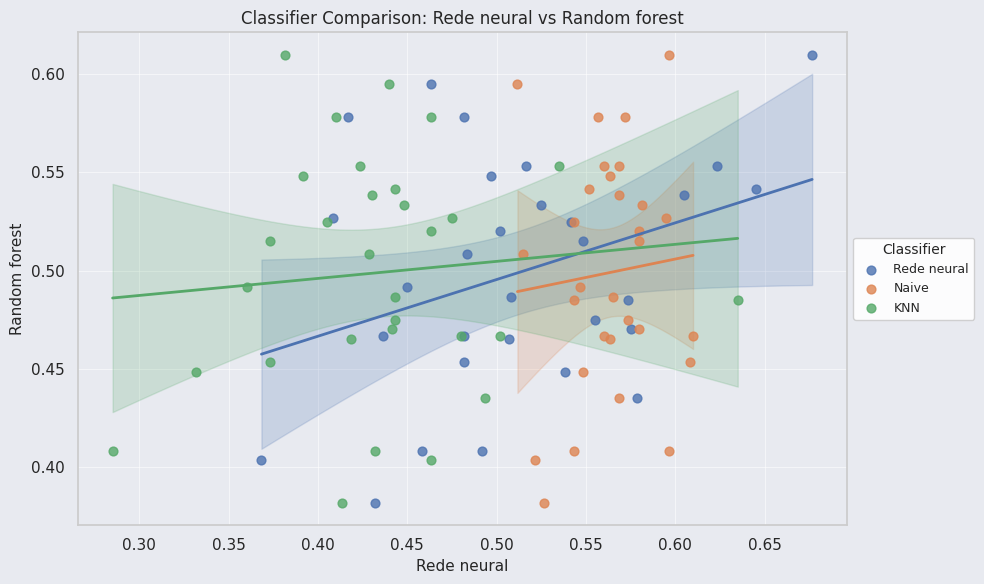

What are all the series names shown in the legend?

Rede neural, Naive, KNN